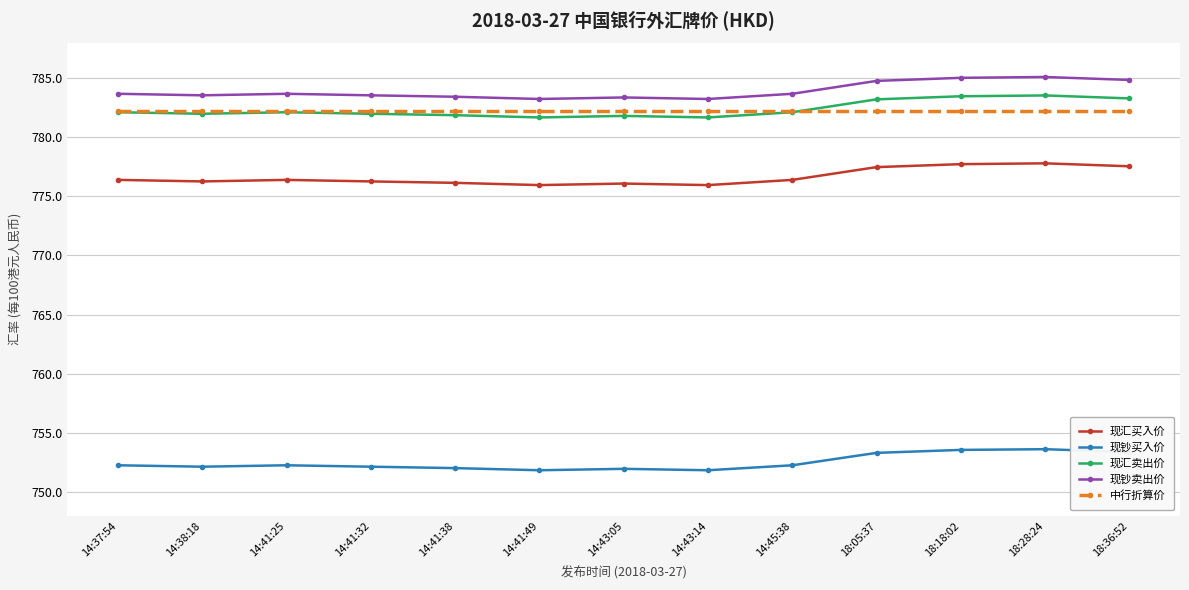

What is the label of the 12th point from the left?

18:28:24